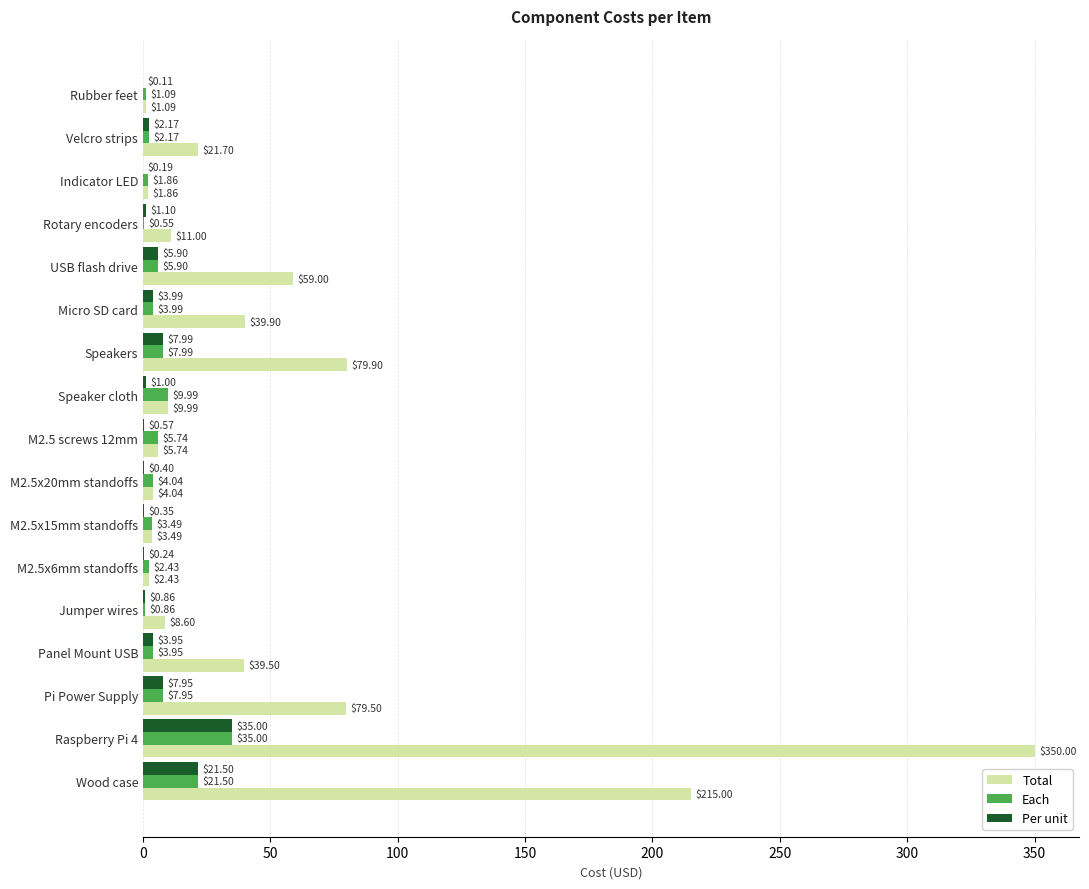

At which category does the chart reach its peak across all series?

Raspberry Pi 4